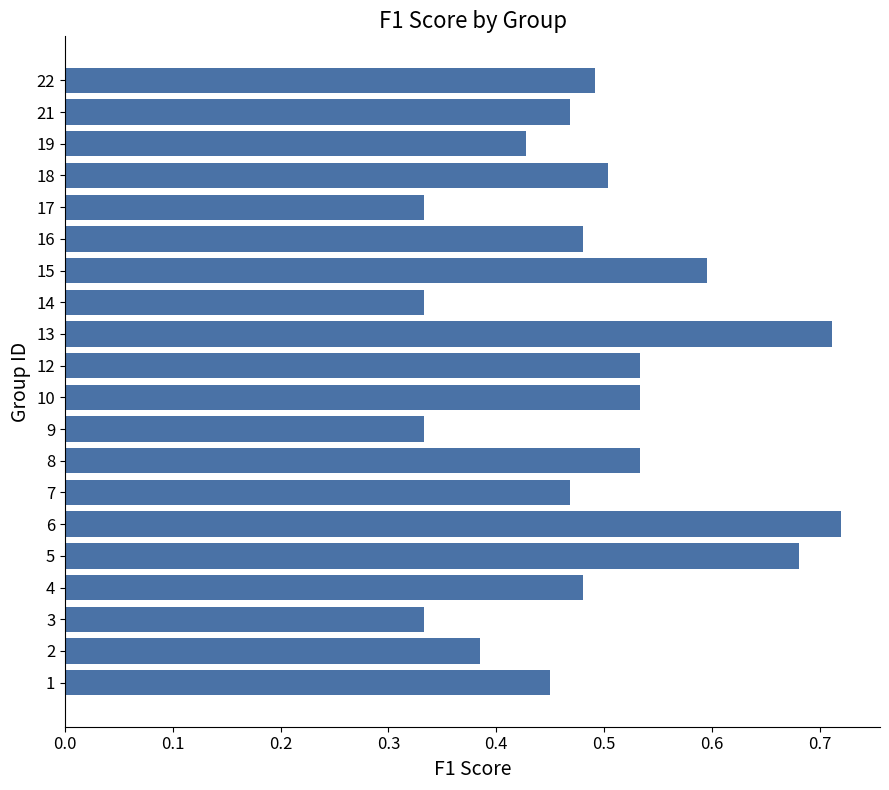

What is the sum of the values at 9 and 1?

0.8